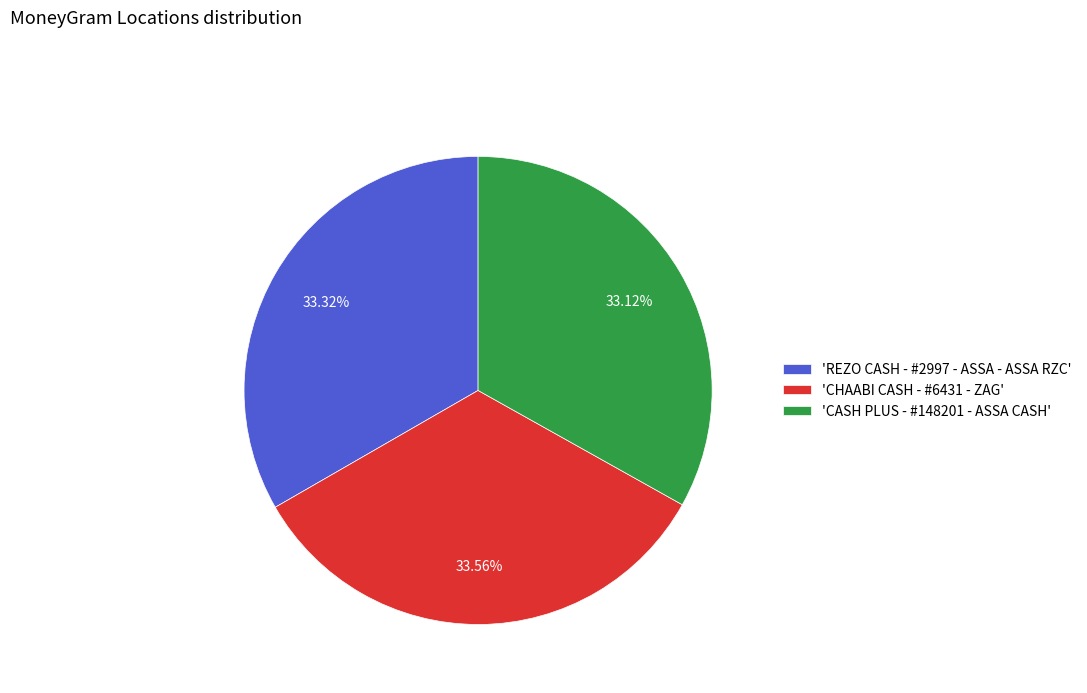

Is there any slice that represents more than half of the pie?

No